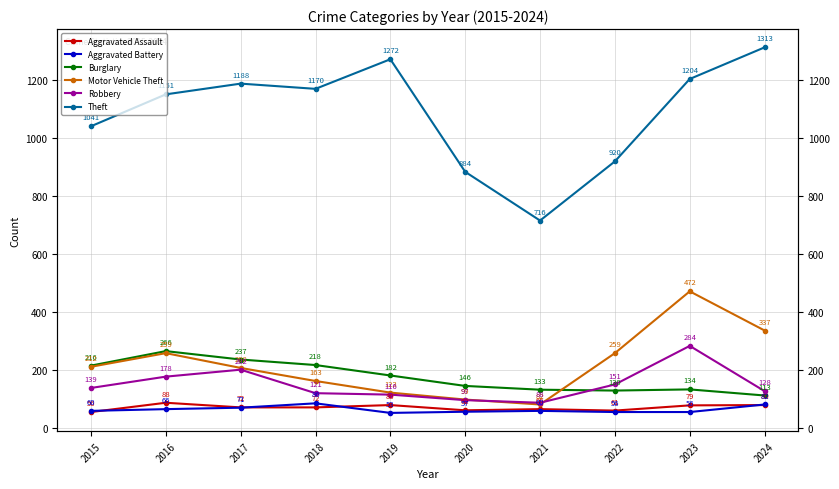

How many interior local peaks does the Aggravated Battery series have?

2